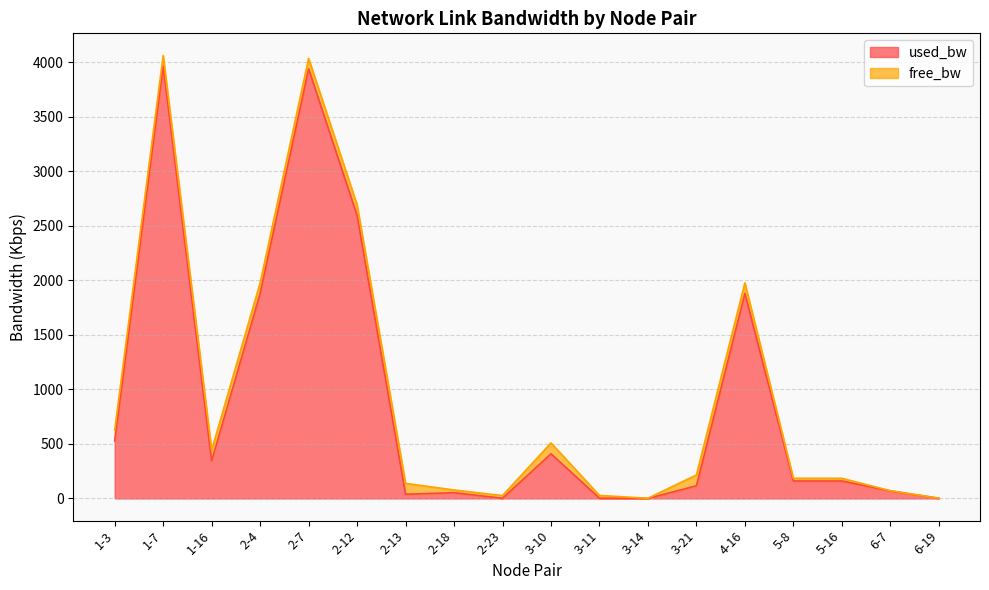

How many values exceed 160?

10